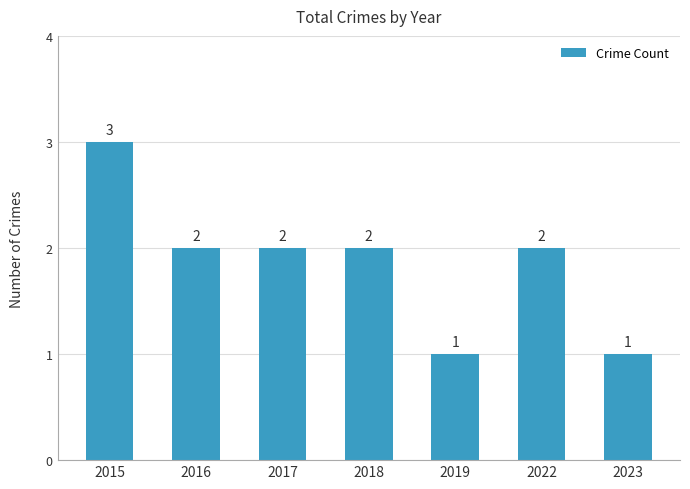

How many bars are there in total?

7